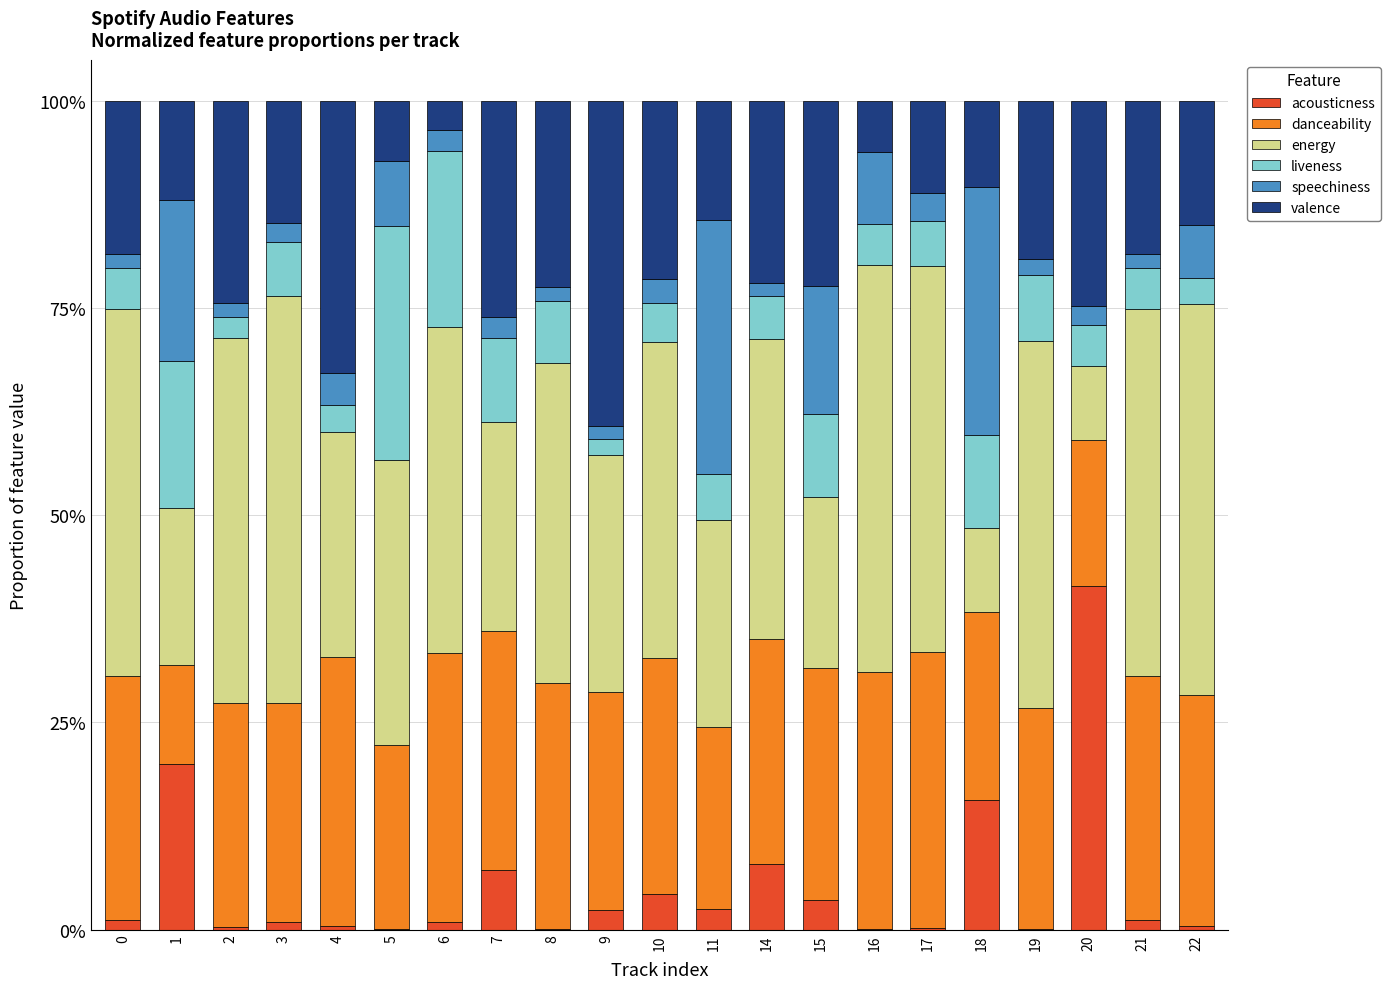

The acousticness series shows 0.0 at 6. True or false?

False